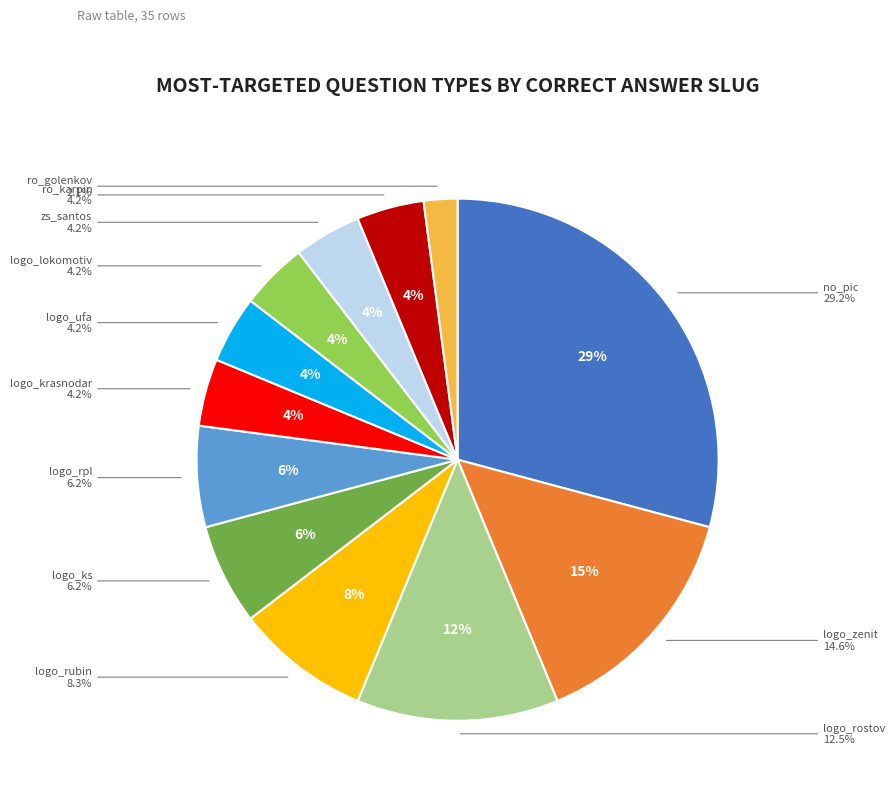

How many slices are in this pie chart?

12